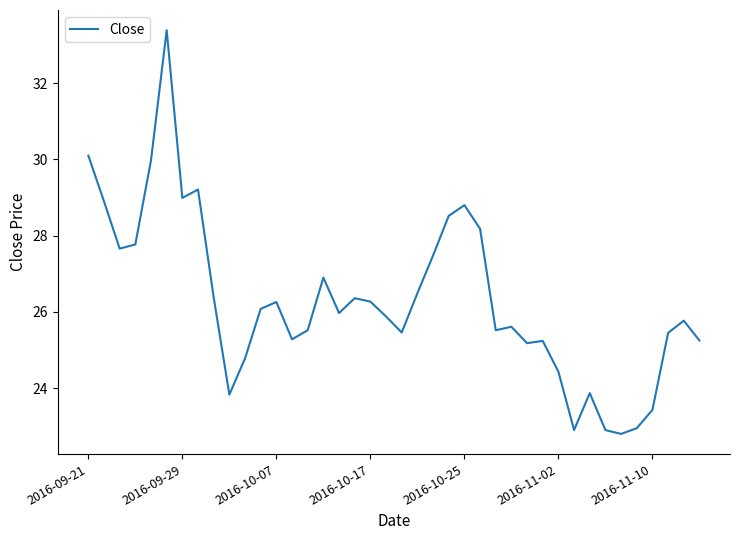

What is the difference between the maximum and minimum values?

10.6